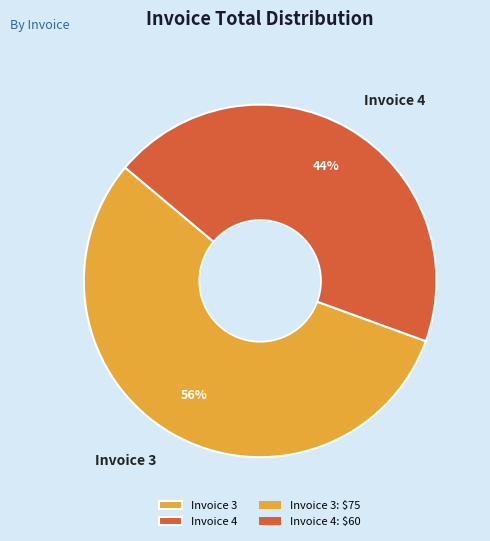

To the nearest percent, what portion does Invoice 4 represent?

44%